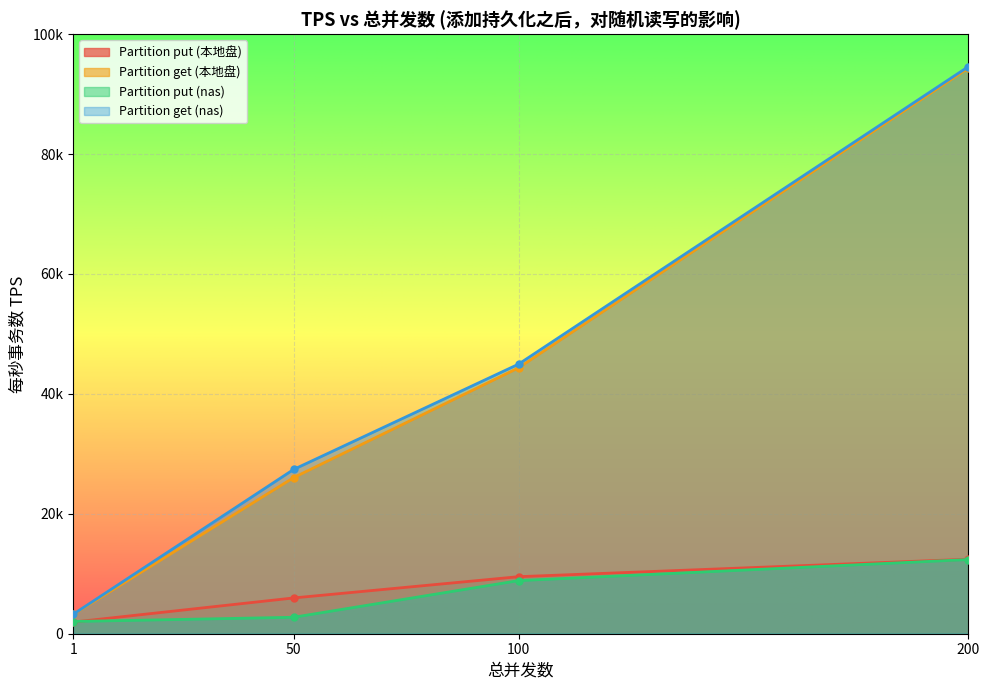

Reading left to right, transcribe all the data shown in this chart.

Partition put (本地盘): 1938.9	5967.5	9512.3	12430.0
Partition get (本地盘): 3225.3	26032.2	44348.8	94361.9
Partition put (nas): 2037.5	2744.9	8856.4	12369.2
Partition get (nas): 3239.4	27395.8	44958.0	94587.2